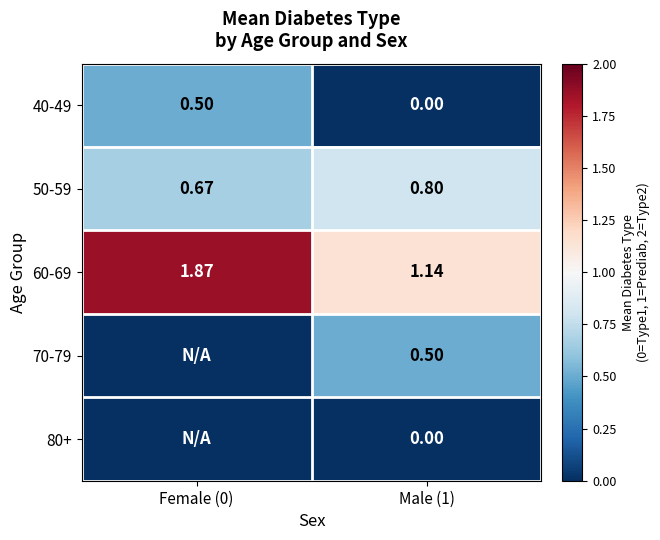

What is the difference between the highest and lowest values at Female (0)?

1.9